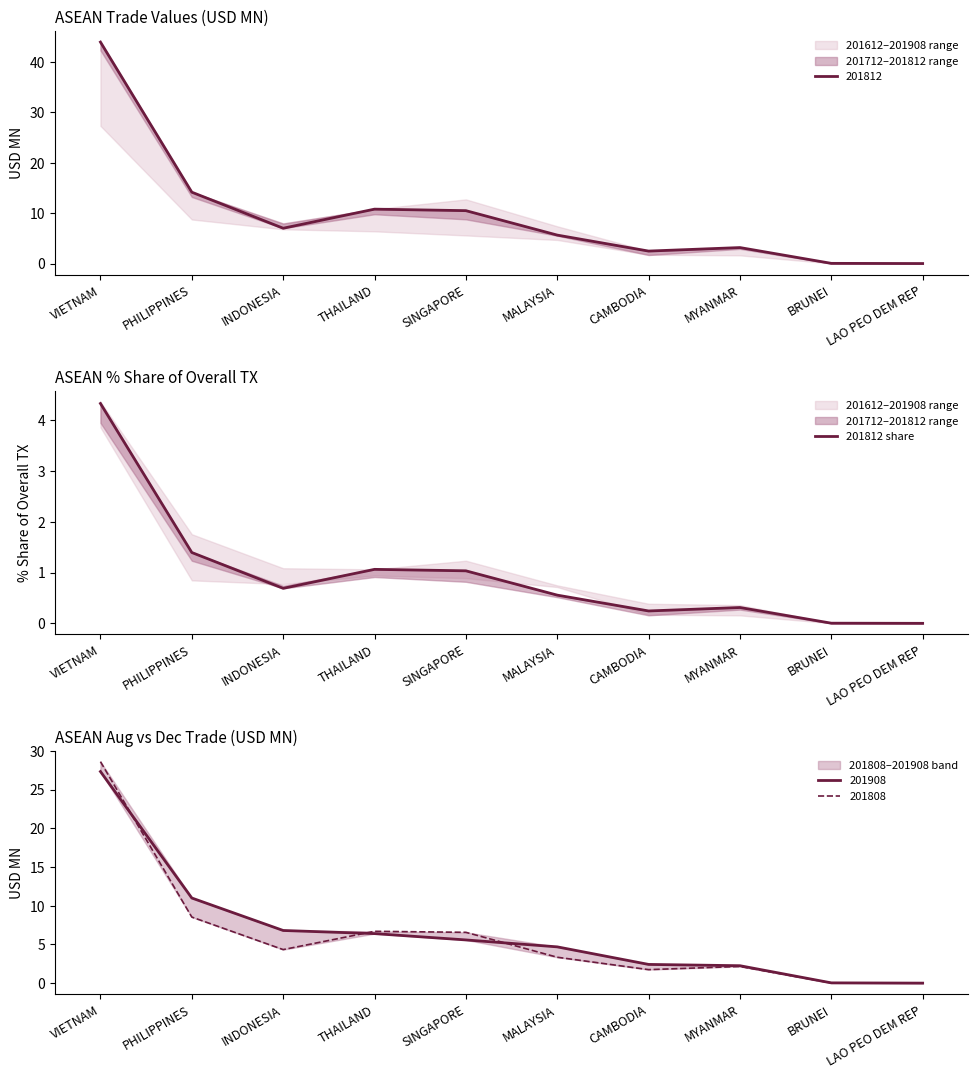

Which category has the lowest value across all series?

LAO PEO DEM REP